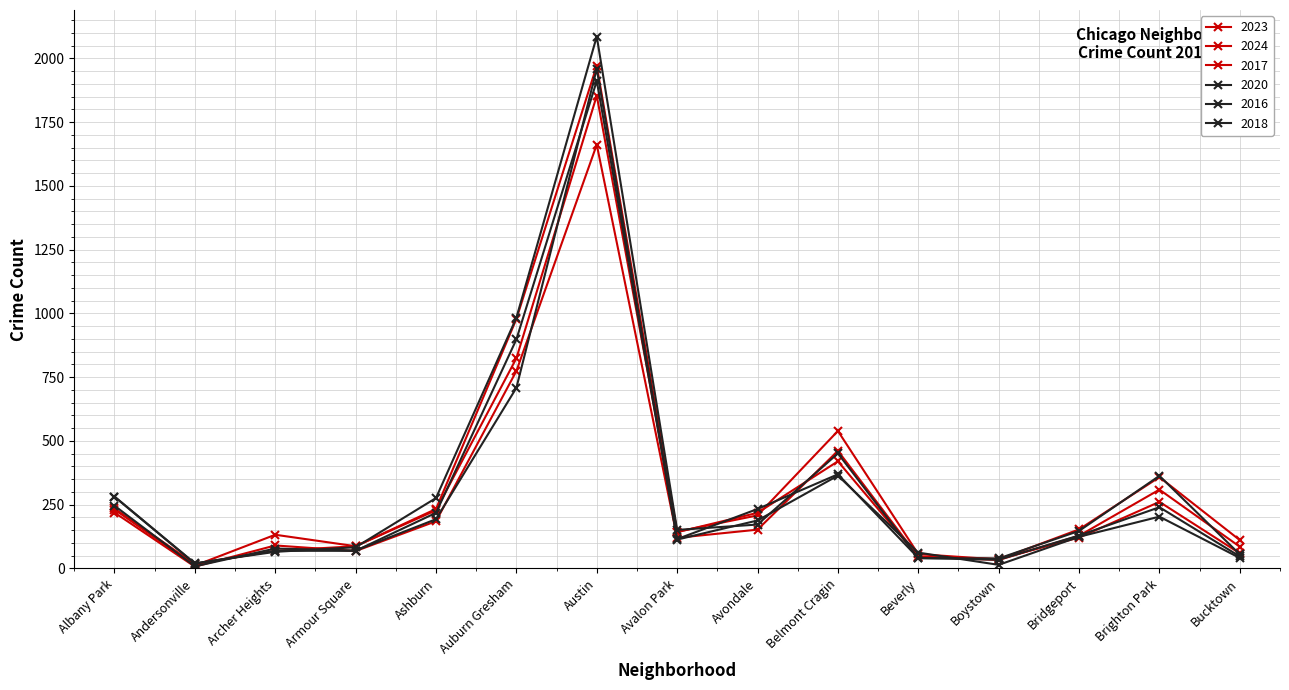

At Brighton Park, list the series in order from smallest to largest.

2020, 2018, 2024, 2017, 2023, 2016